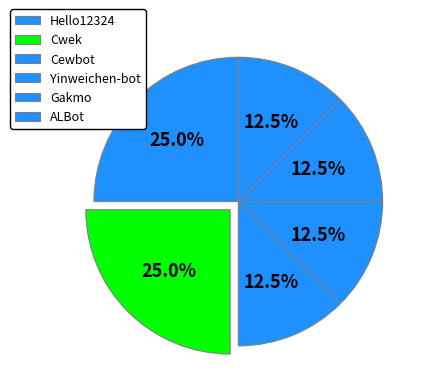

To the nearest percent, what is the average slice percentage?

17%